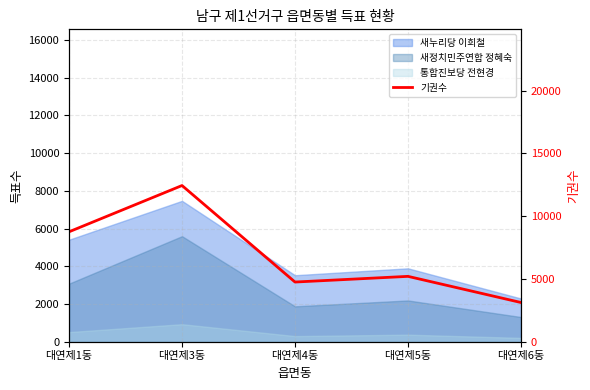

Between 대연제3동 and 대연제1동, which is larger?

대연제3동